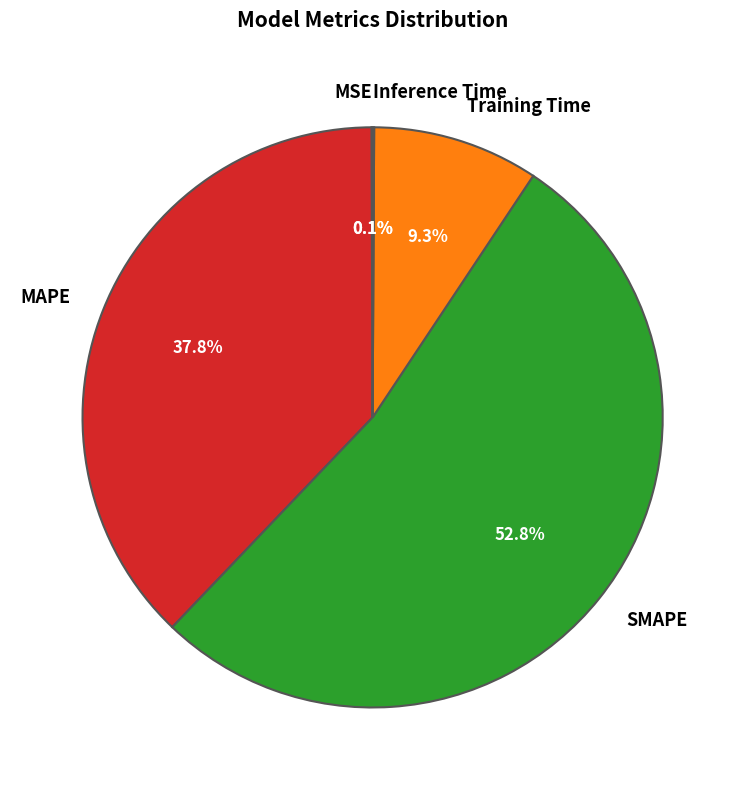

How much of the chart is everything except Training Time?

90.7%